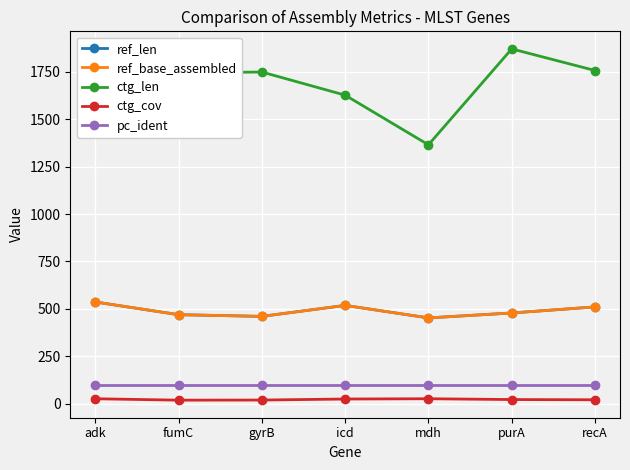

Does the chart have visible grid lines?

Yes